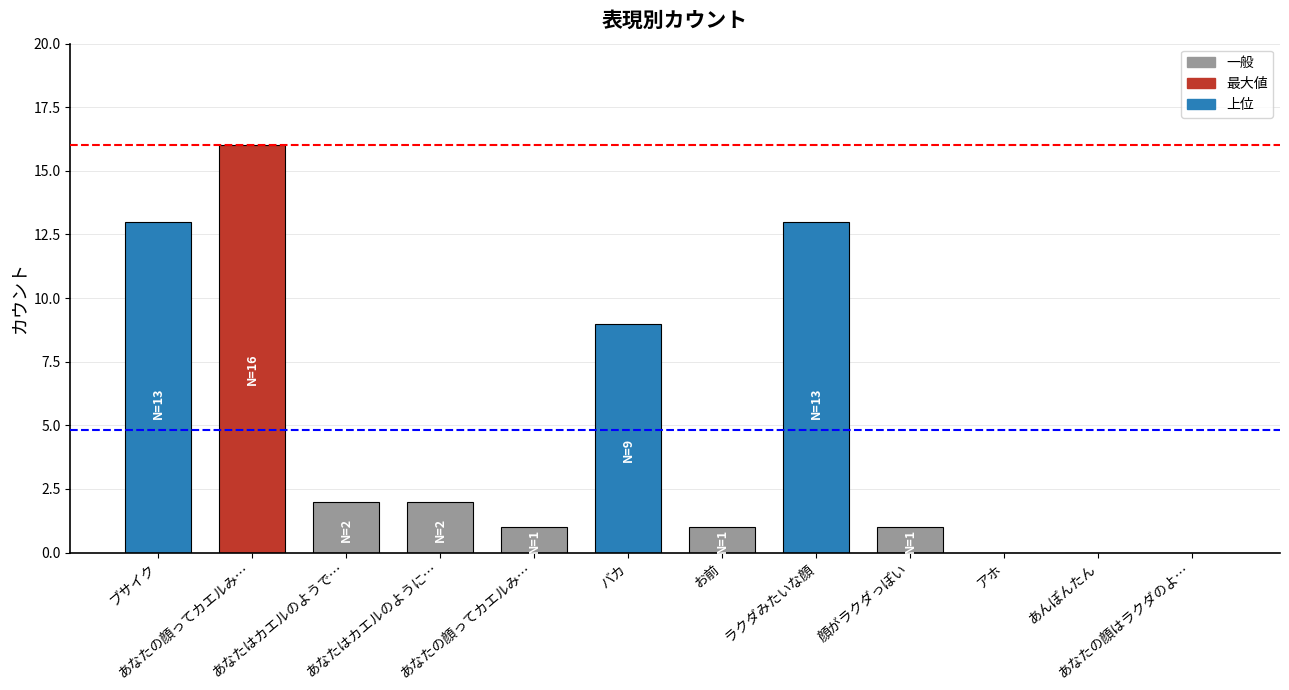

Are the bars horizontal?

No